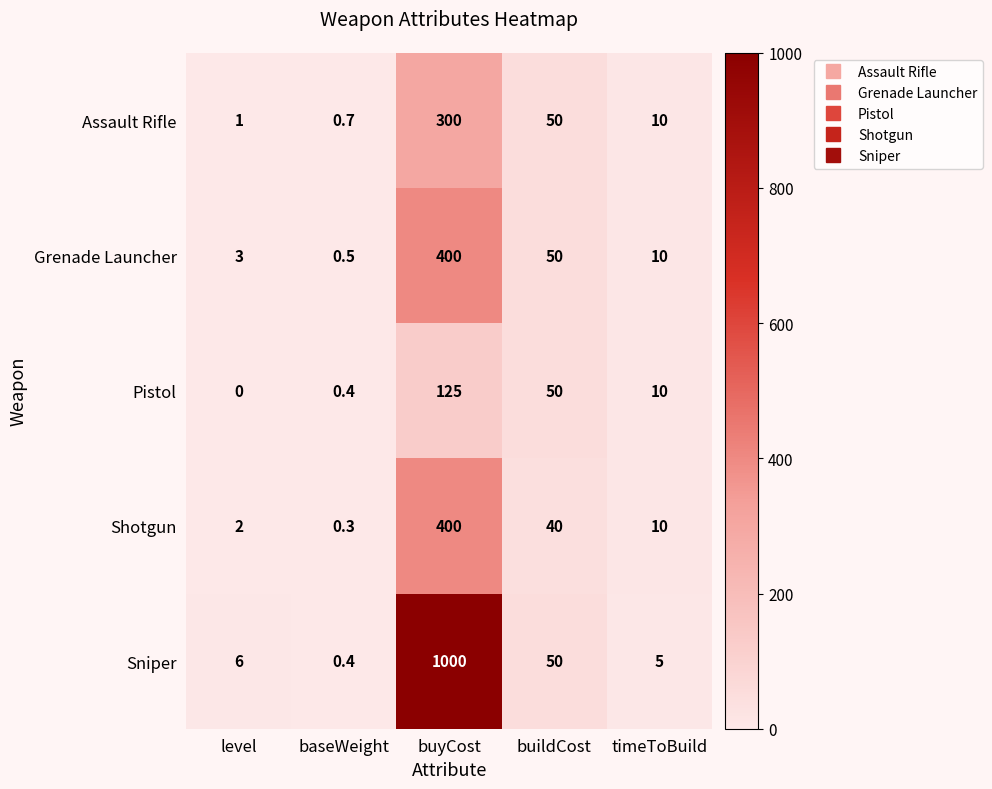

Between level and baseWeight, which series saw the biggest shift?

Sniper